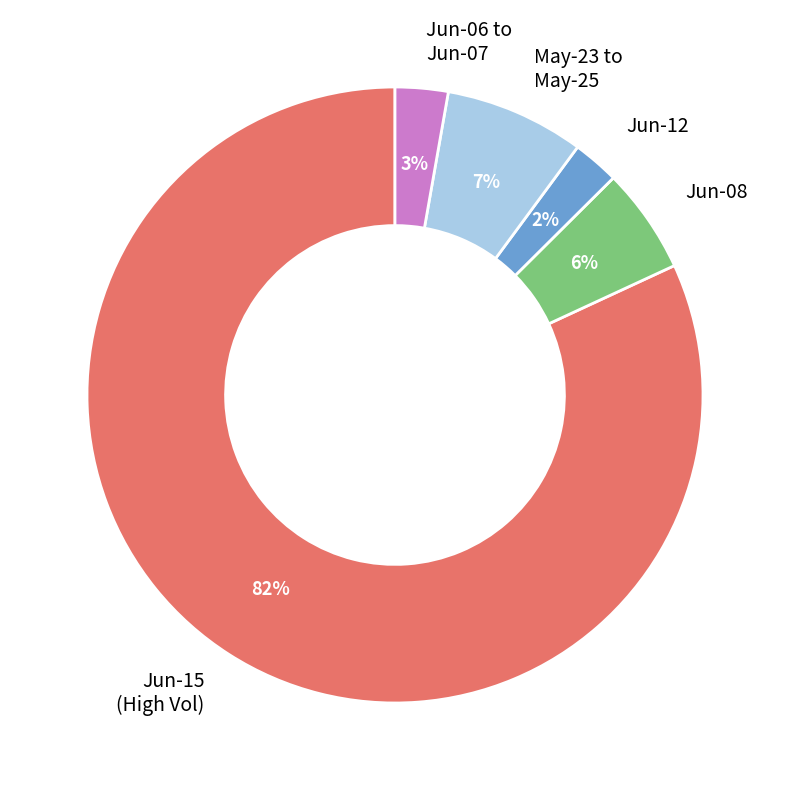

The Jun-12 slice represents 2% of the pie. True or false?

True